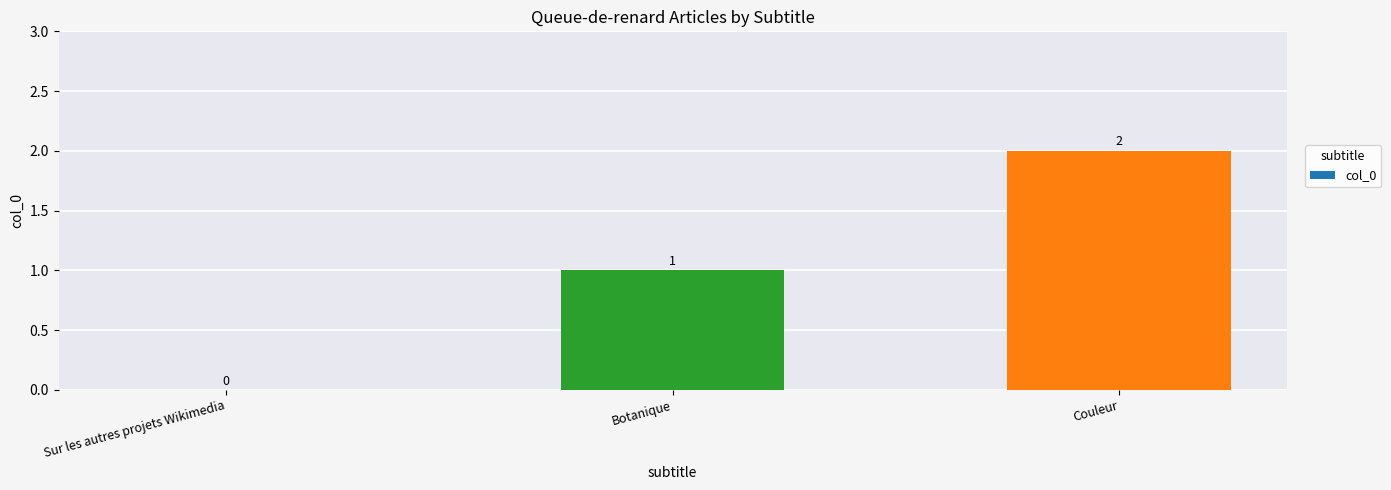

How many values are between 0 and 2?

3